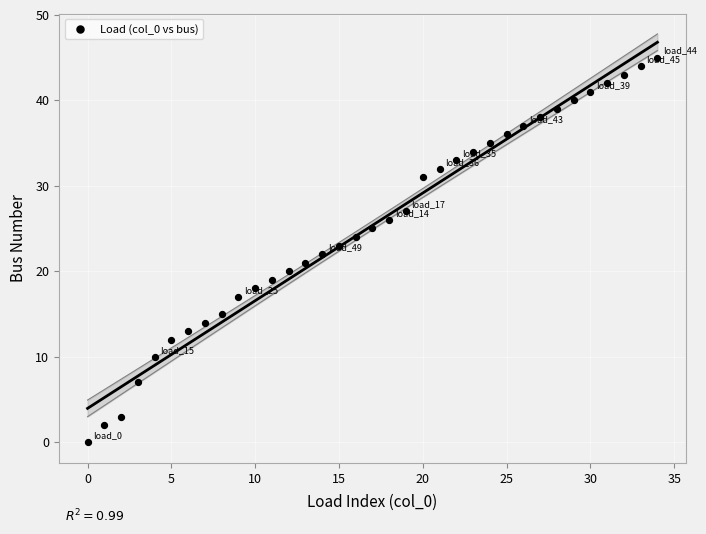

What is the range of Y values (max minus min)?

45